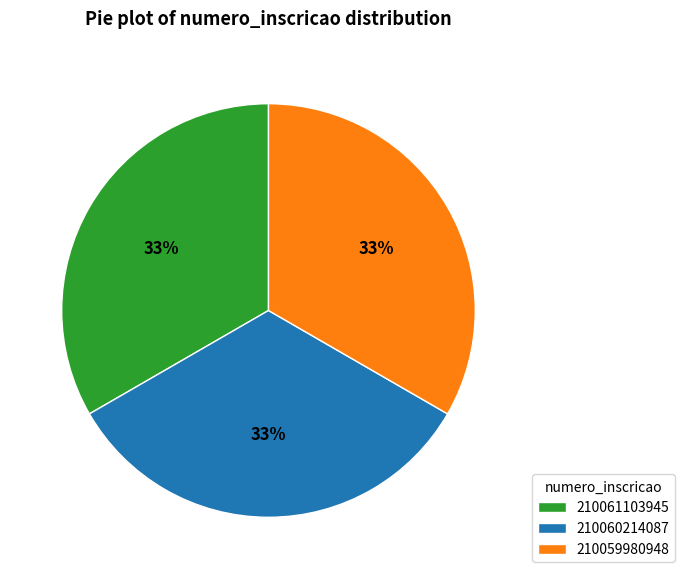

Do 210059980948 and 210061103945 together represent more than half of the pie?

Yes